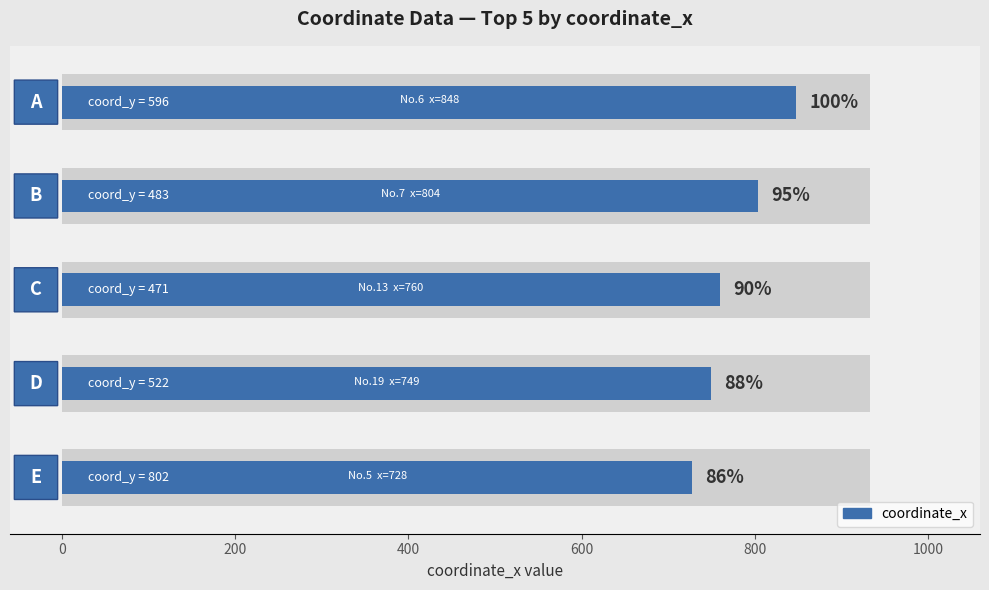

What is the sum of all values?

3889